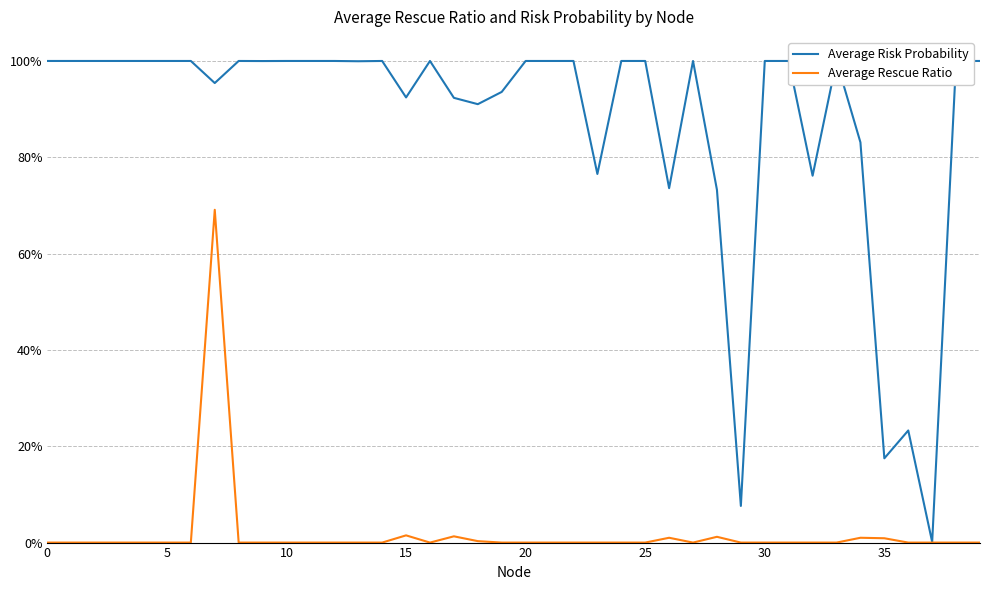

What are all the series names shown in the legend?

Average Risk Probability, Average Rescue Ratio